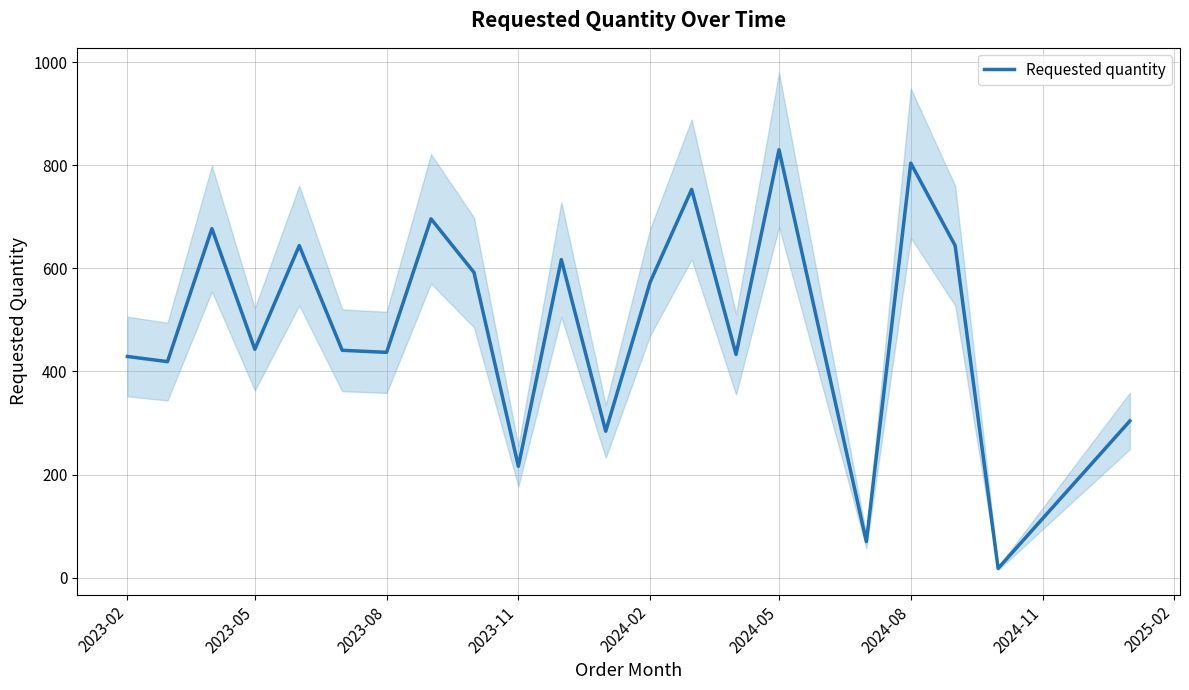

At which label does Requested quantity reach its peak?

2024-05